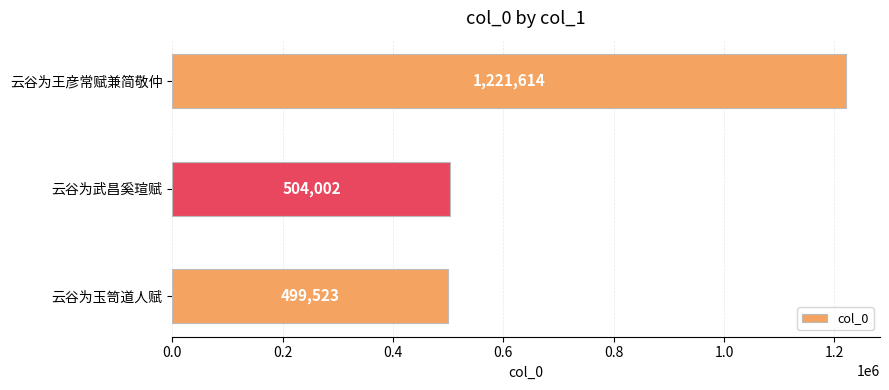

The chart shows a value of 504002 at 云谷为武昌奚瑄赋. True or false?

True